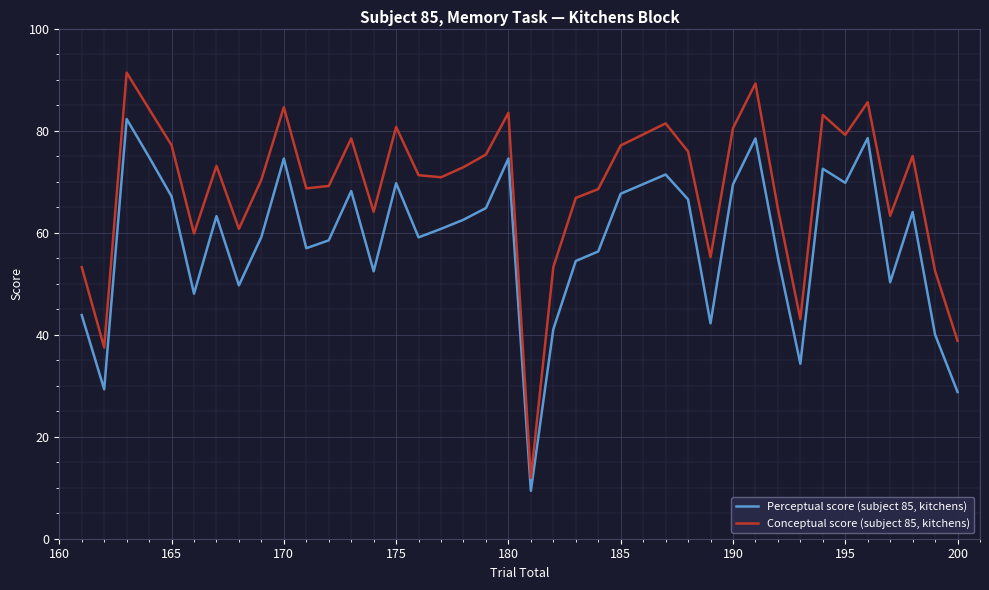

At how many categories does at least one series exceed 20?

38